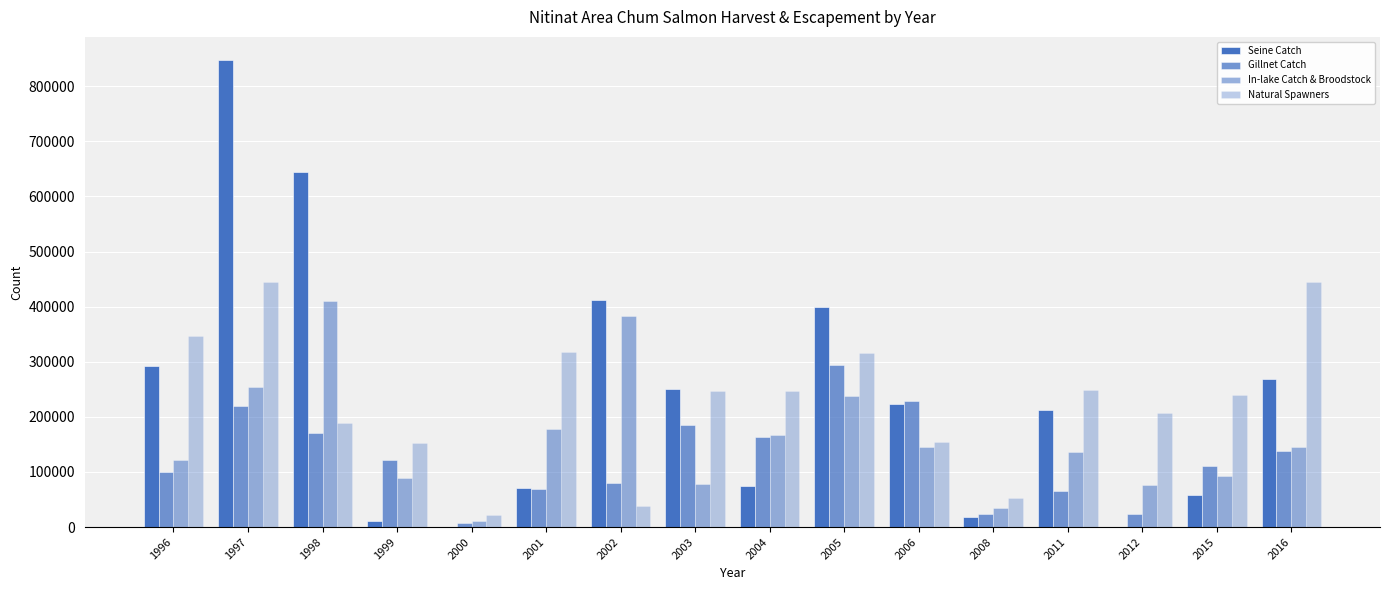

List the series in order of their peak value, lowest first.

Gillnet Catch, In-lake Catch & Broodstock, Natural Spawners, Seine Catch